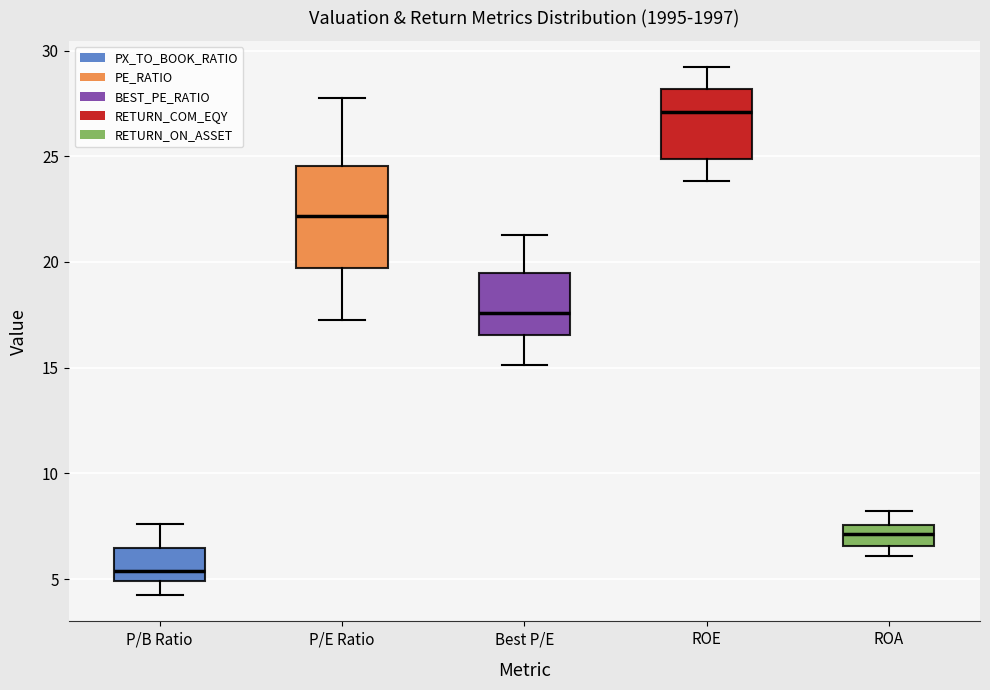

Where does the upper whisker of the box for Best P/E end on the y-axis? The values are not printed on the chart, so give them approximately, as read against the axis.

21.5